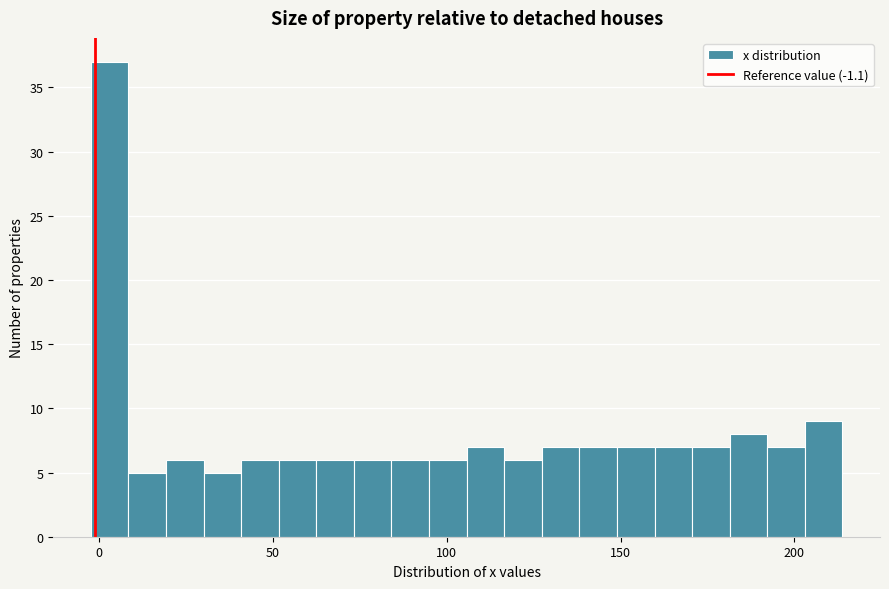

Read against the x-axis, roughly where is the centre of the tallest bar?

5